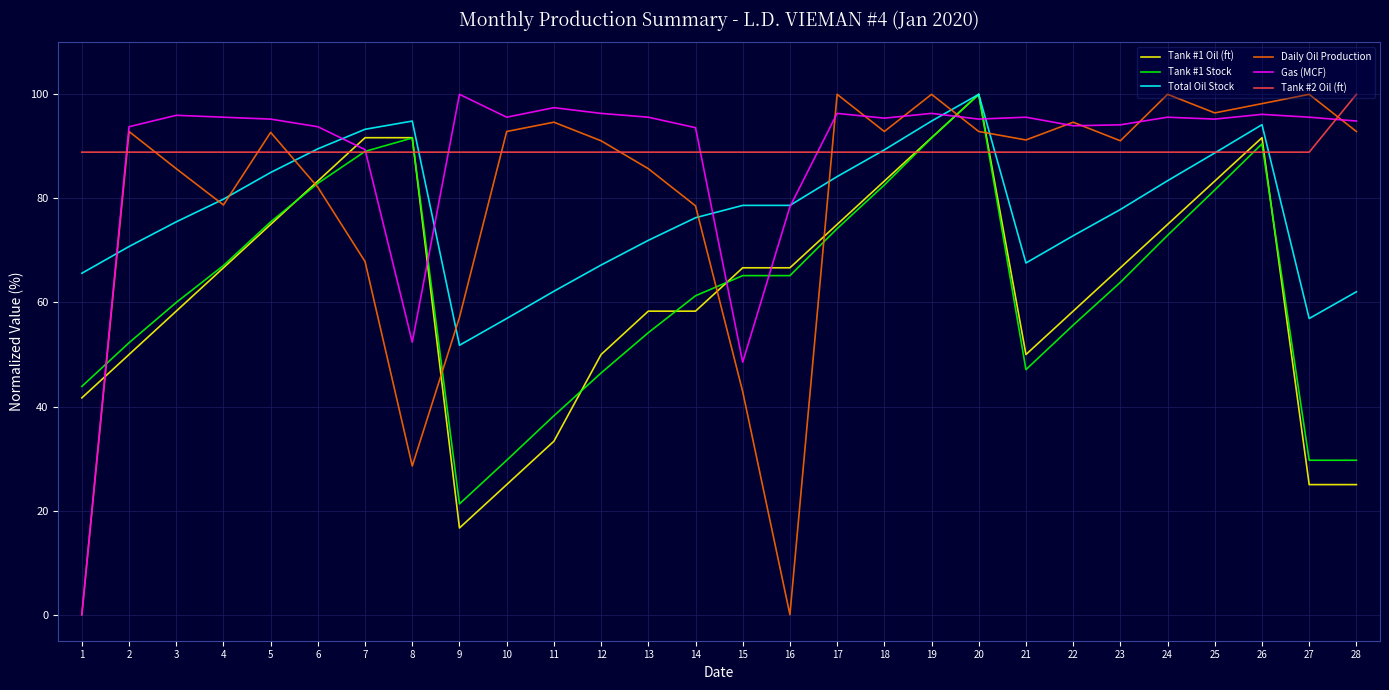

Where does the Daily Oil Production series first go above 92?

2